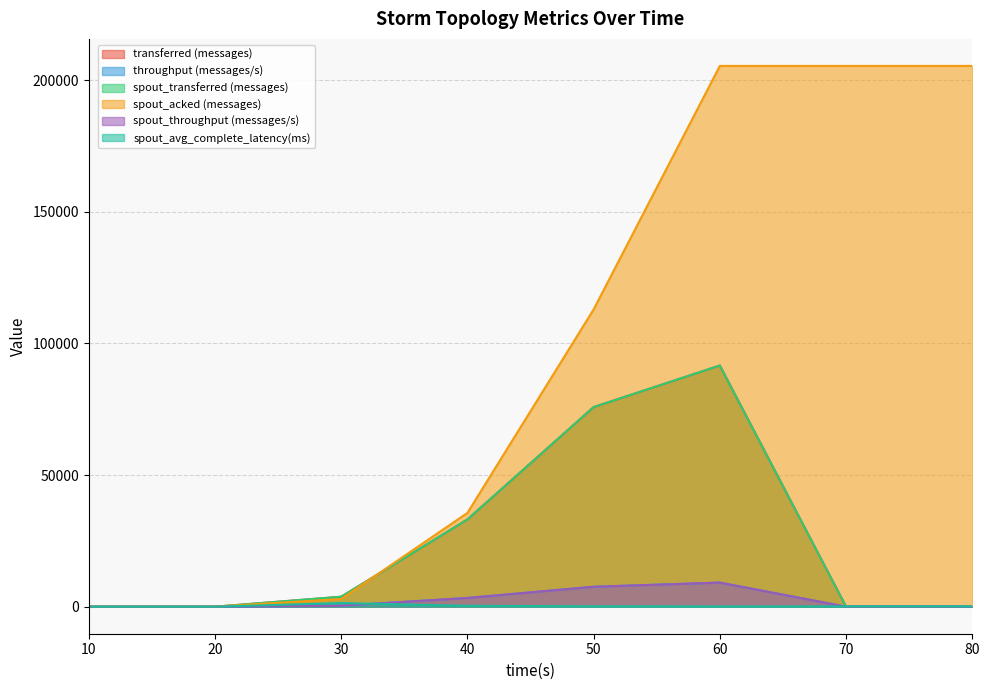

Rank the series by their maximum value, from lowest to highest.

spout_avg_complete_latency(ms), throughput (messages/s), spout_throughput (messages/s), transferred (messages), spout_transferred (messages), spout_acked (messages)